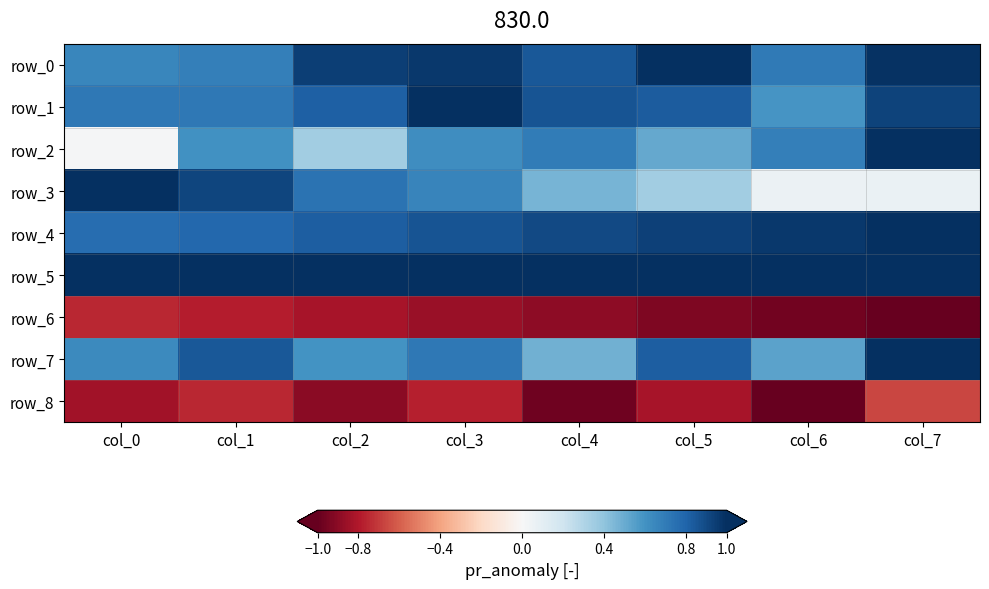

What is the difference between the maximum and minimum values in the row_3 series?

0.9